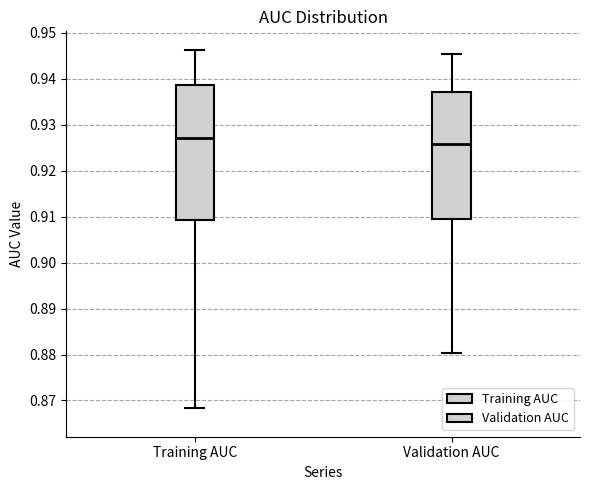

Where is the upper edge of the box for Training AUC on the y-axis? The values are not printed on the chart, so give them approximately, as read against the axis.

0.939